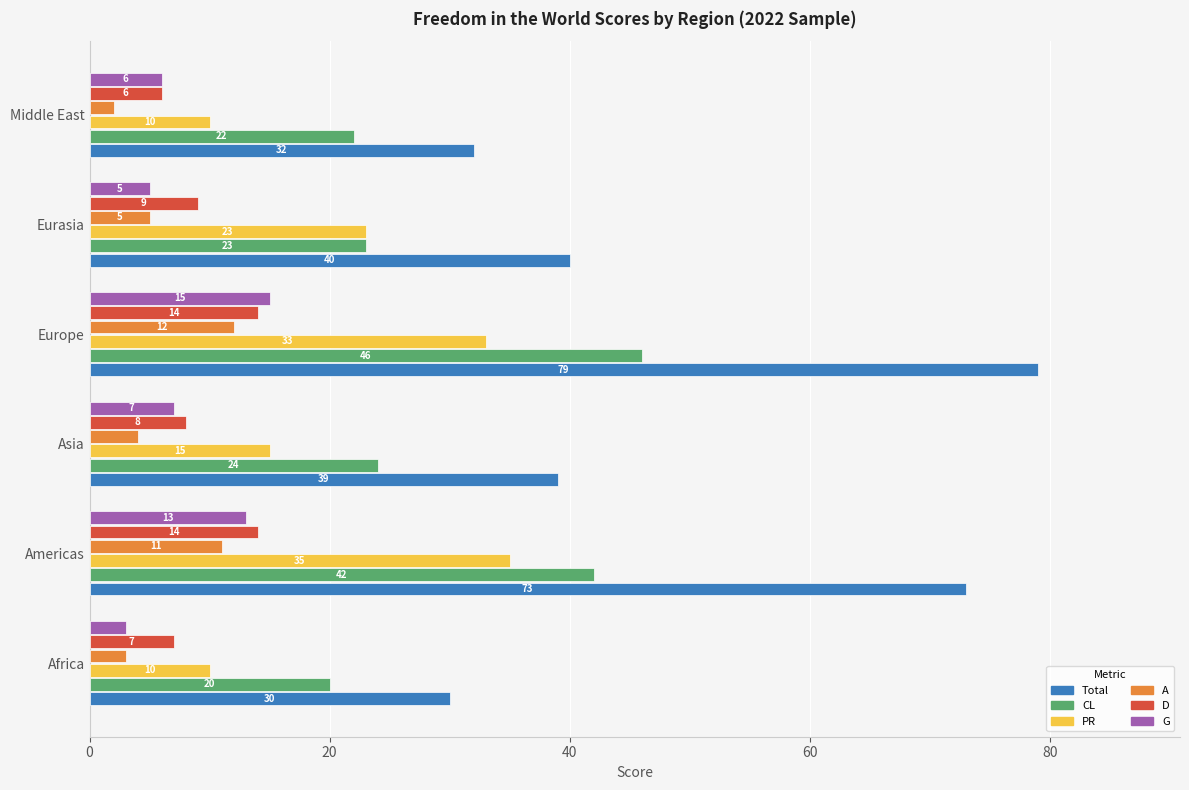

Which series changed the most between Asia and Eurasia?

PR